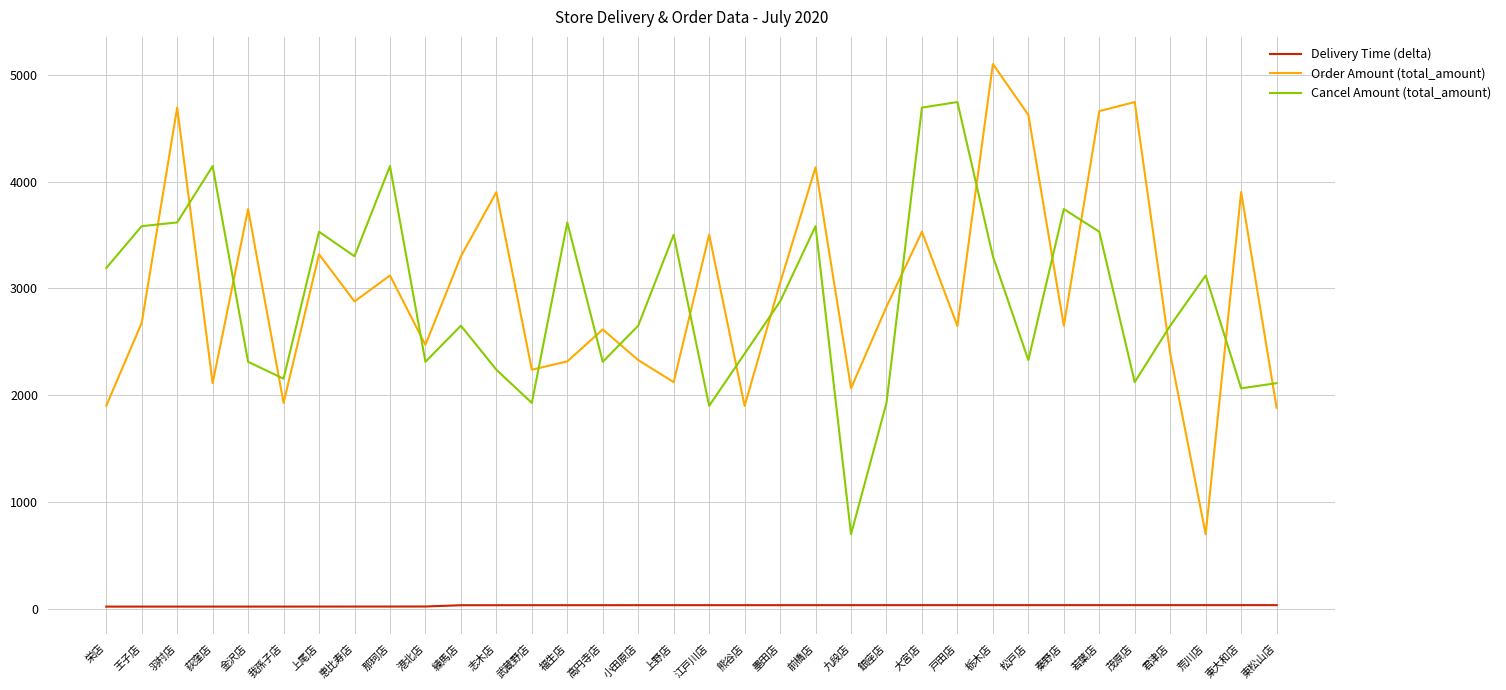

How many values in the Delivery Time (delta) series exceed 33?

24